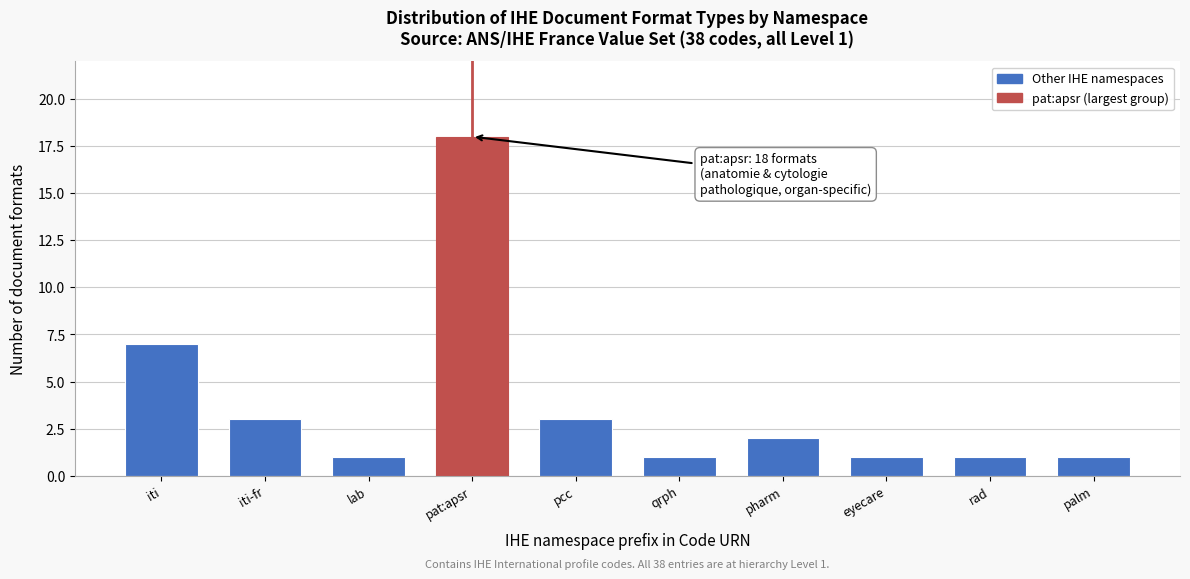

Reading left to right, transcribe all the data shown in this chart.

iti=7	iti-fr=3	lab=1	pat:apsr=18	pcc=3	qrph=1	pharm=2	eyecare=1	rad=1	palm=1